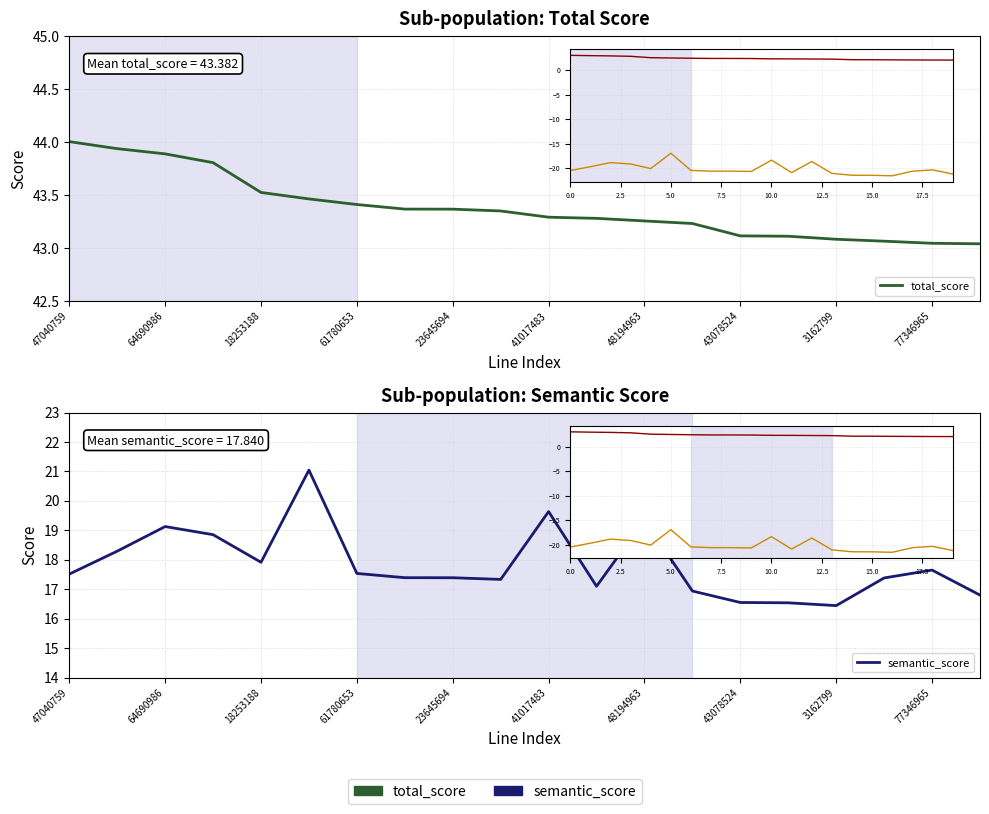

What is the average value of the total_score series?

43.4